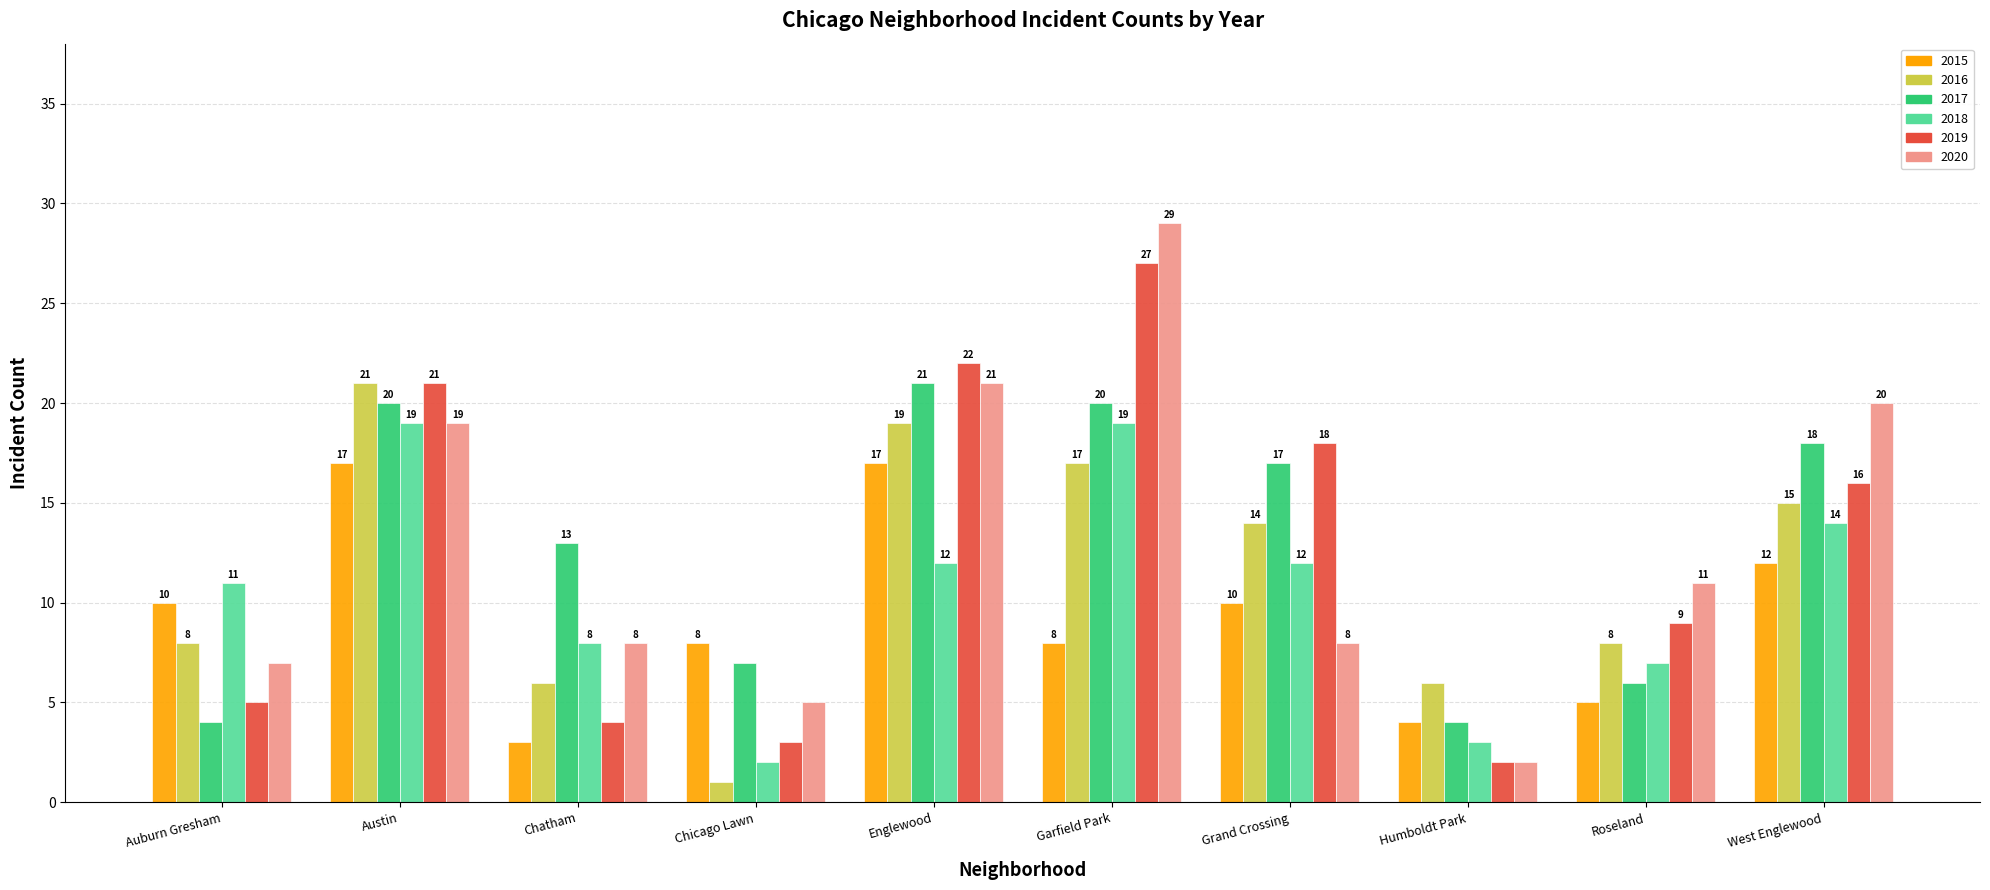

What is the difference between the 2016 values at Roseland and Chatham?

2